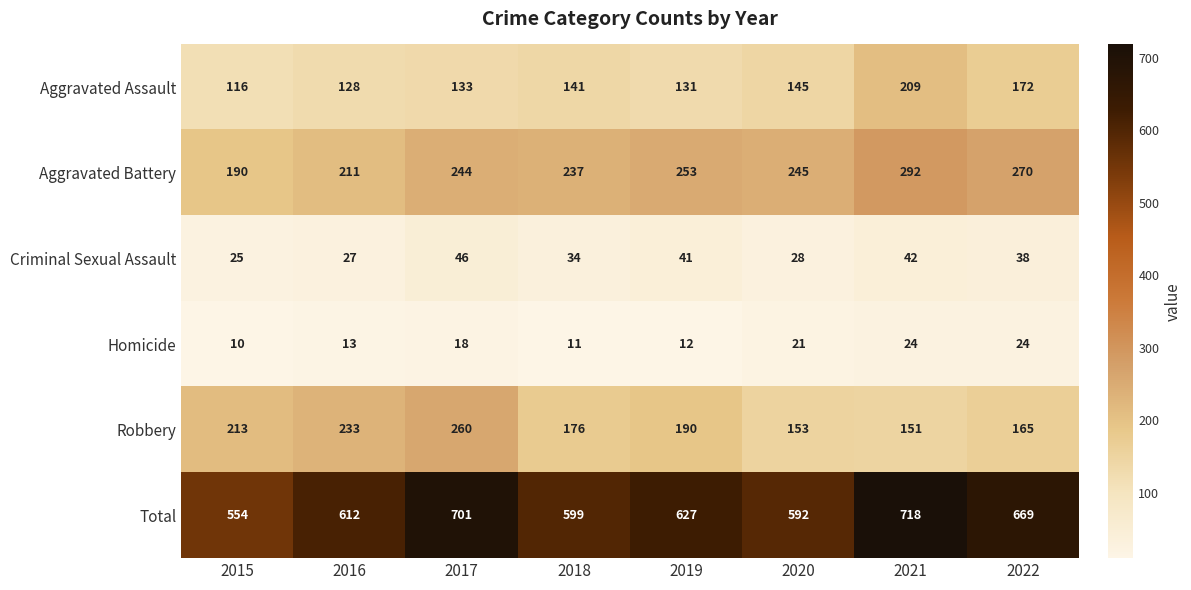

What is the spread (max minus min) of values at 2016?

599